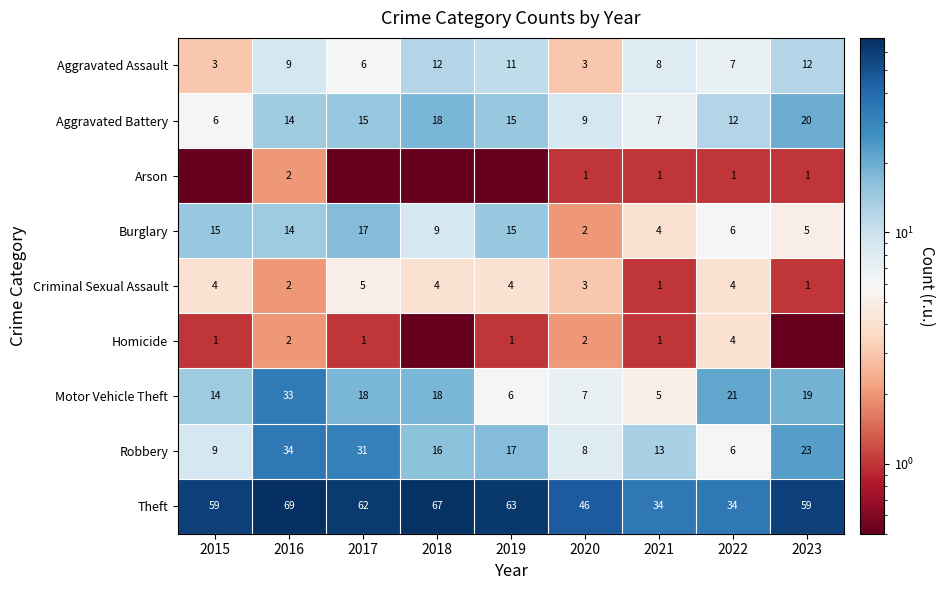

True or false: Robbery has a value of 31.0 at 2017.

True